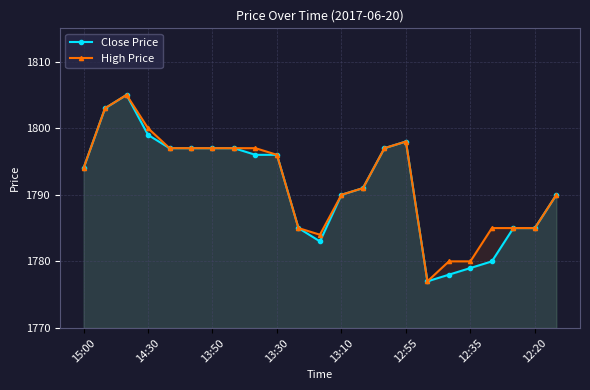

Reading left to right, extract all data points from this chart.

Close Price: 1794	1803	1805	1799	1797	1797	1797	1797	1796	1796	1785	1783	1790	1791	1797	1798	1777	1778	1779	1780	1785	1785	1790
High Price: 1794	1803	1805	1800	1797	1797	1797	1797	1797	1796	1785	1784	1790	1791	1797	1798	1777	1780	1780	1785	1785	1785	1790